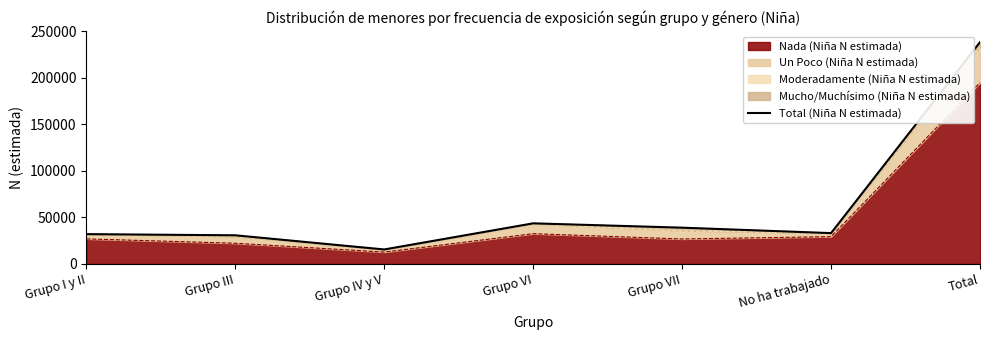

Approximately how many times larger is the value at Total compared to Grupo VII?

6.1